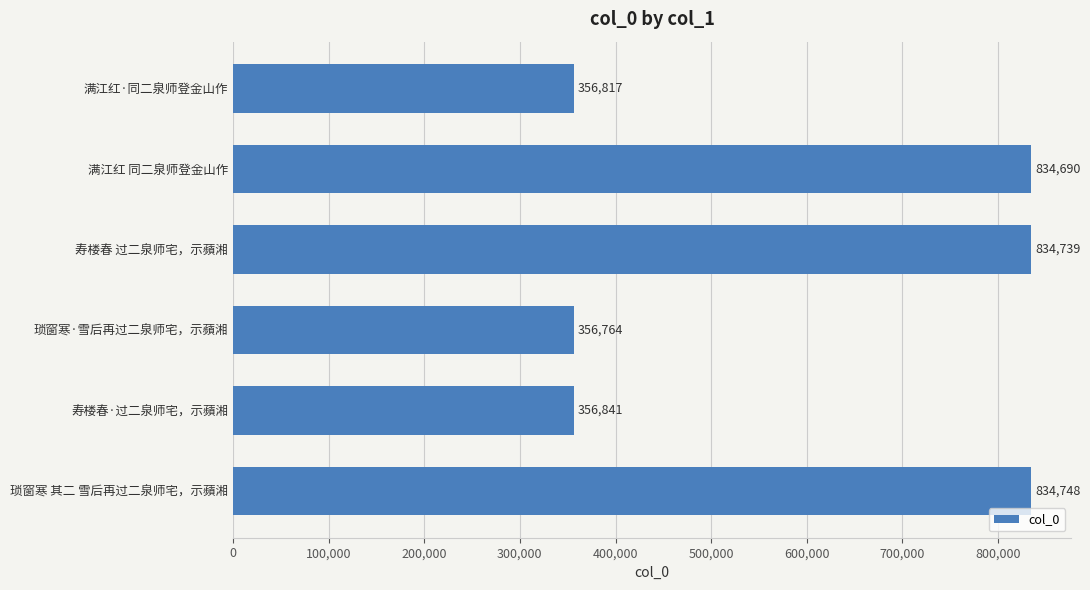

Read the value at 寿楼春·过二泉师宅，示蘋湘, to the nearest 10.

356840